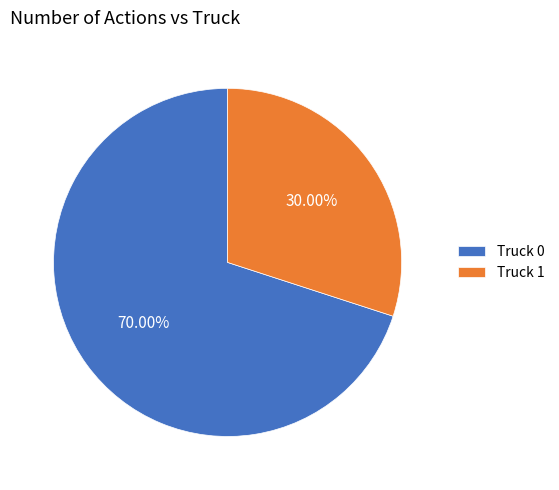

What is the ratio of the value at Truck 1 to the value at Truck 0?

0.4